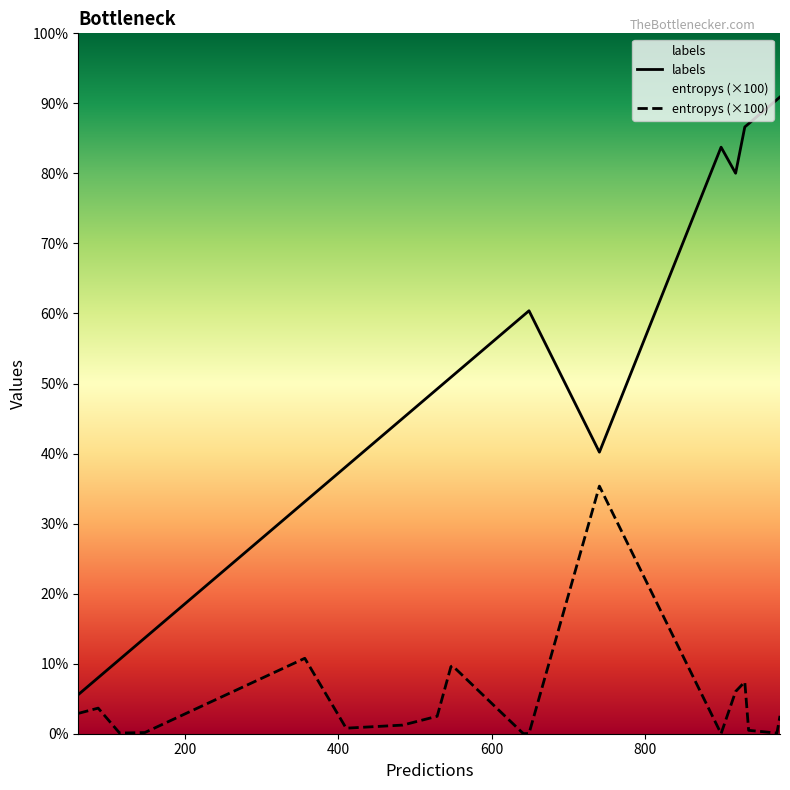

Does the chart display data point markers on the line(s)?

No